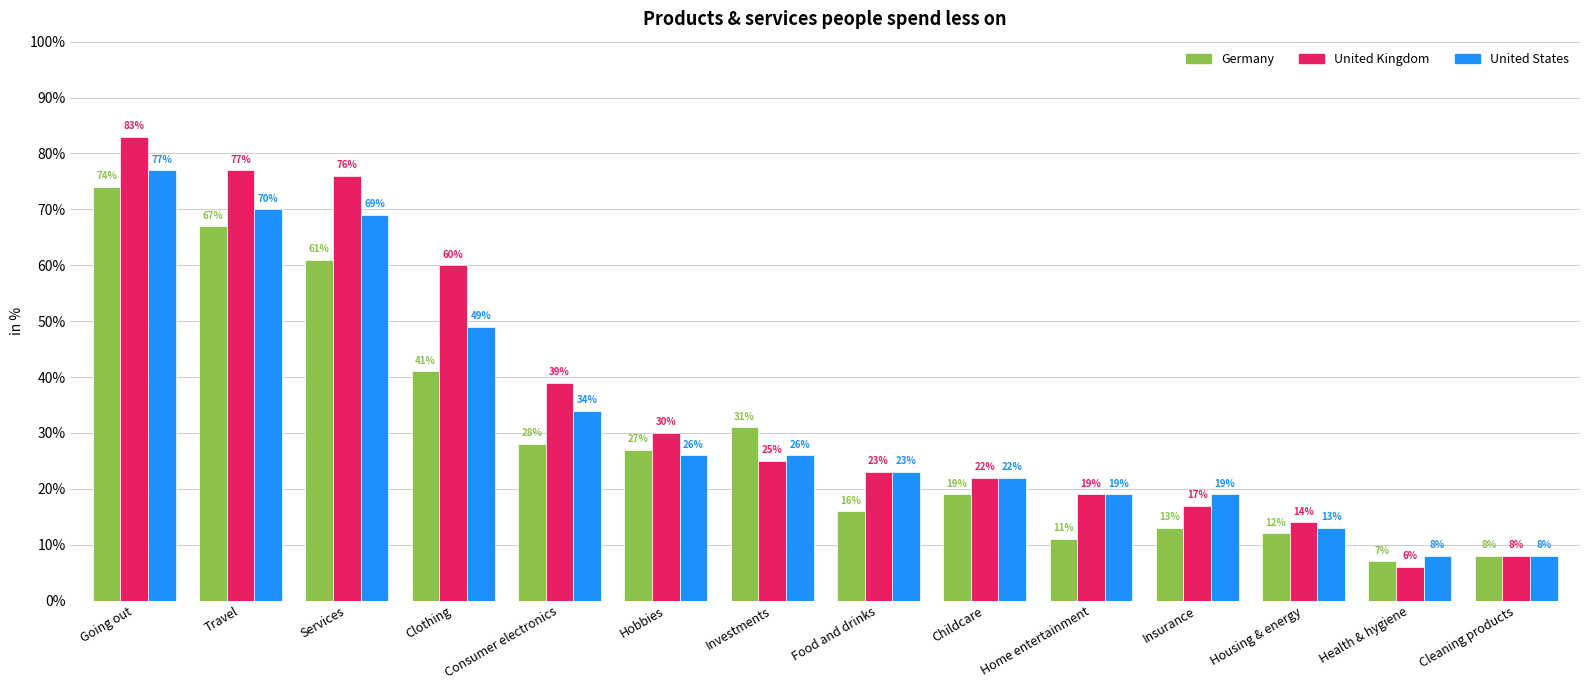

Which series has the largest total across all categories?

United Kingdom